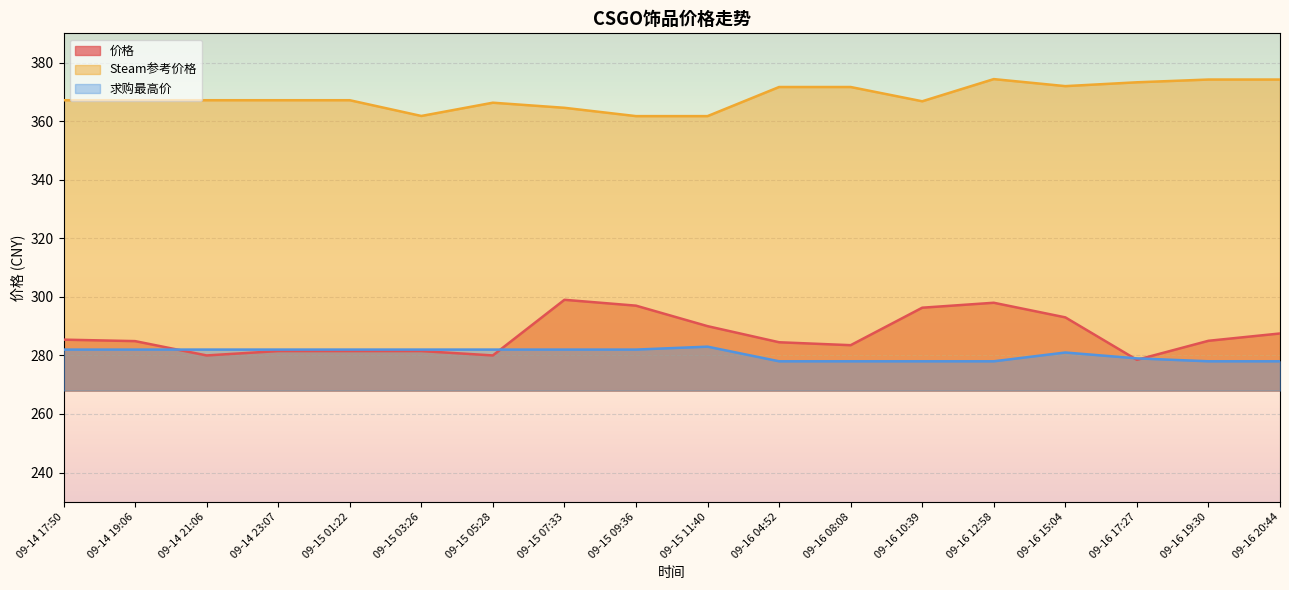

What is the total value across all series at 09-14 19:06?

934.0